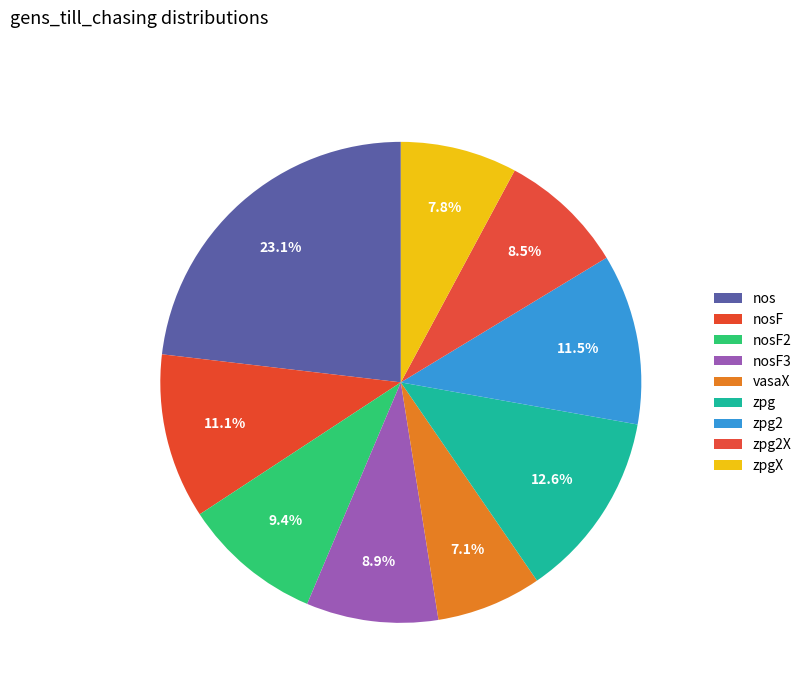

What percentage is NOT represented by vasaX?

92.9%